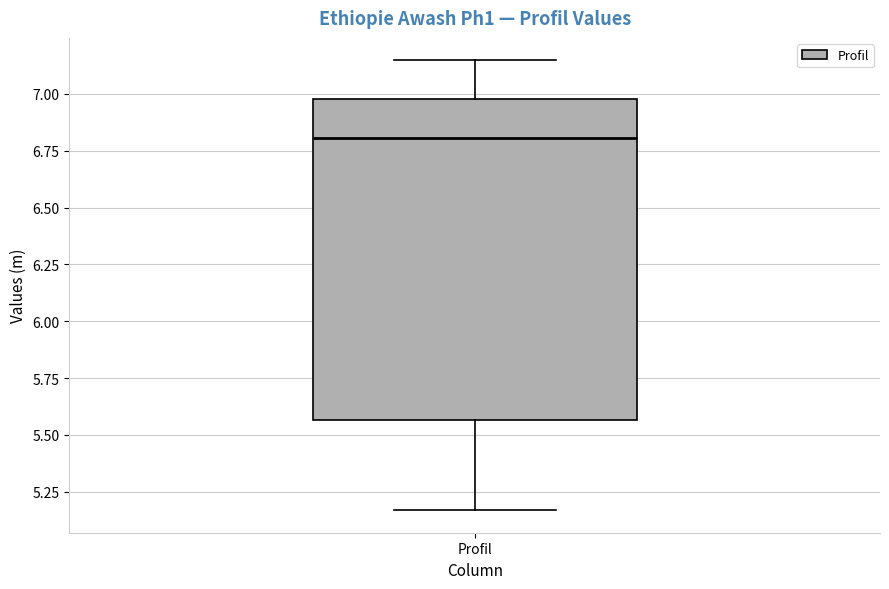

Read this box plot against the y-axis: the position of the median line, the range covered by the box, and the ends of both whiskers. The values are not printed on the chart, so give them approximately, as read against the axis.

median 6.80, box 5.55 to 7.00, whiskers 5.15 to 7.15